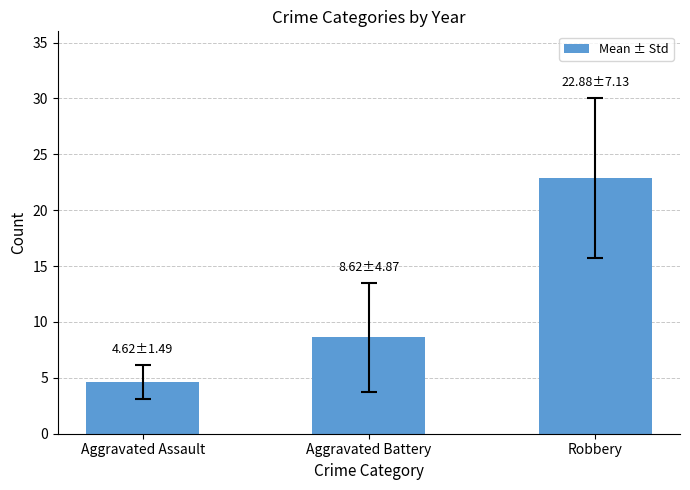

The value at Aggravated Battery is 11.6. True or false?

False